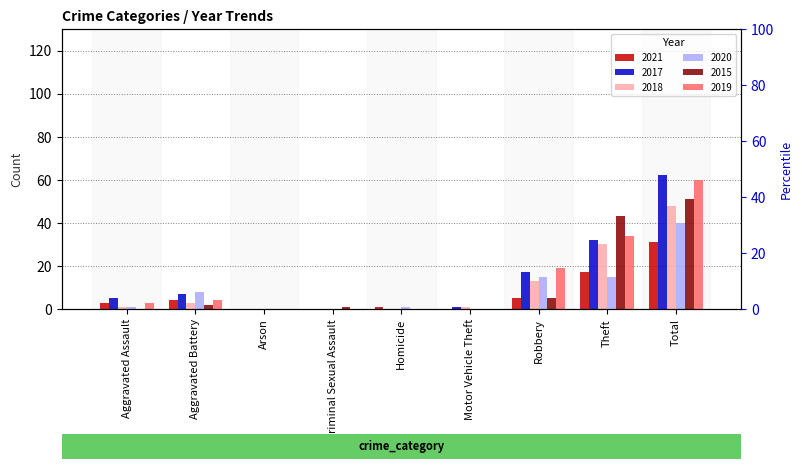

At which label does 2019 first exceed 3?

Aggravated Battery